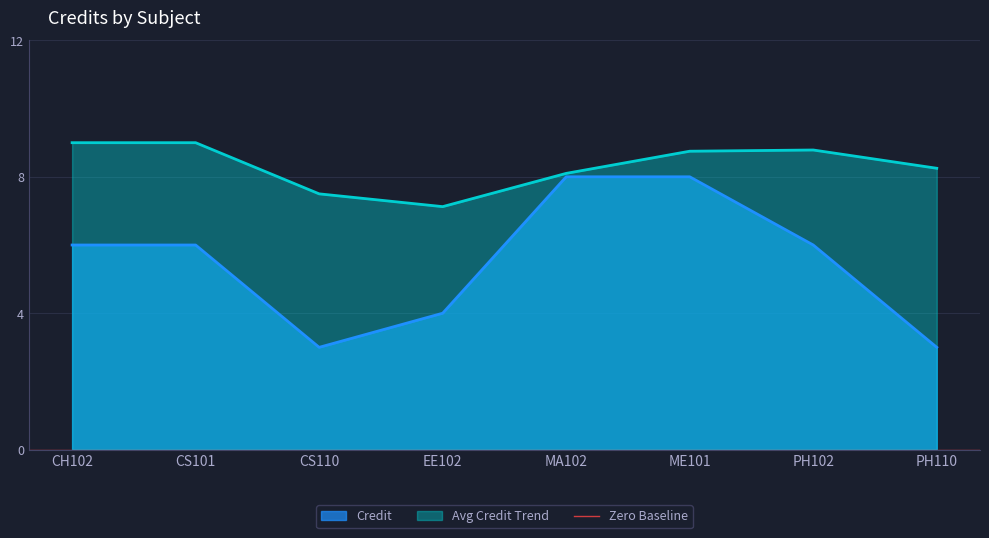

How many values are below 6?

3